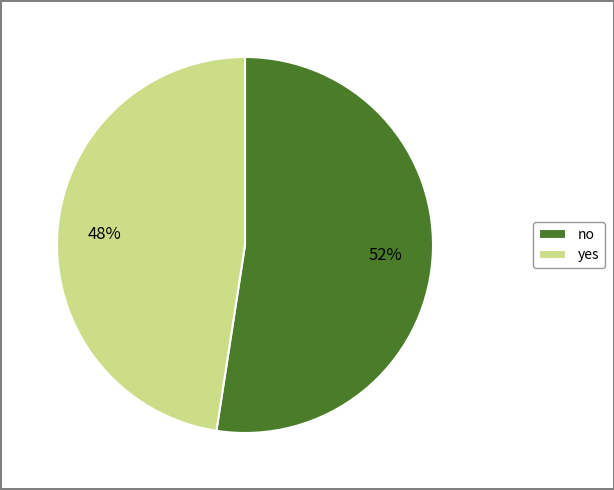

Combined, do yes and no account for over 50%?

Yes